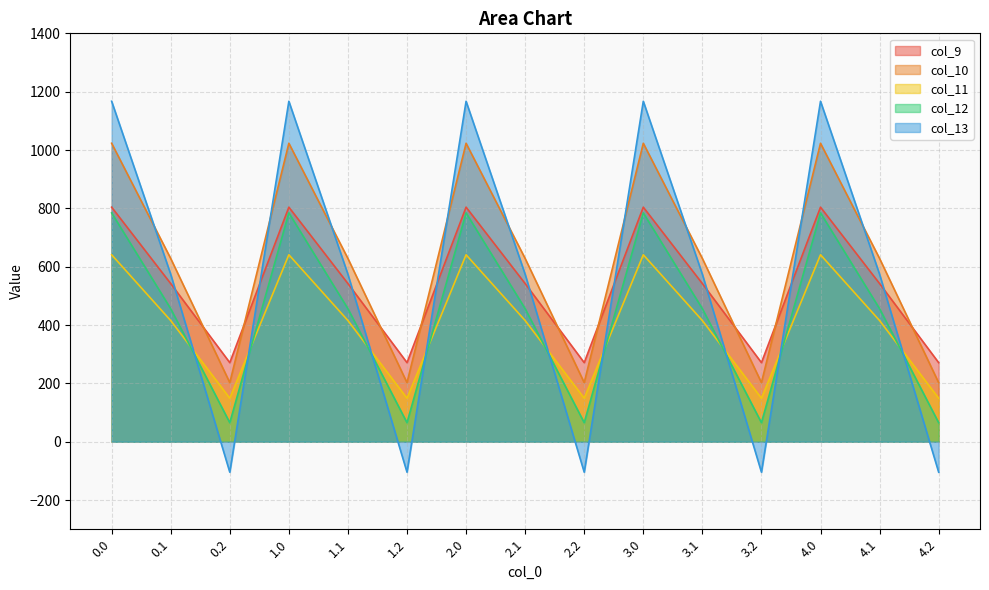

Which label corresponds to the smallest value in the chart?

0.2